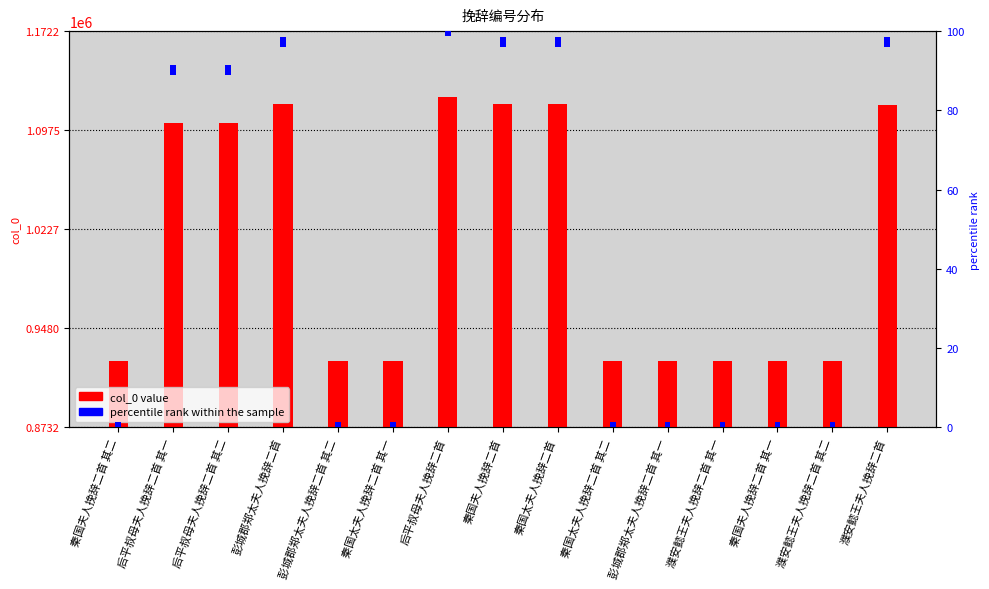

Rank the categories by percentile rank within the sample value from highest to lowest.

秦国夫人挽辞二首 其二, 后平叔母夫人挽辞二首 其一, 后平叔母夫人挽辞二首 其二, 彭城郡郑太夫人挽辞二首, 彭城郡郑太夫人挽辞二首 其二, 秦国太夫人挽辞二首 其一, 后平叔母夫人挽辞二首, 秦国夫人挽辞二首, 秦国太夫人挽辞二首, 秦国太夫人挽辞二首 其二, 彭城郡郑太夫人挽辞二首 其一, 濮安懿王夫人挽辞二首 其一, 秦国夫人挽辞二首 其一, 濮安懿王夫人挽辞二首 其二, 濮安懿王夫人挽辞二首